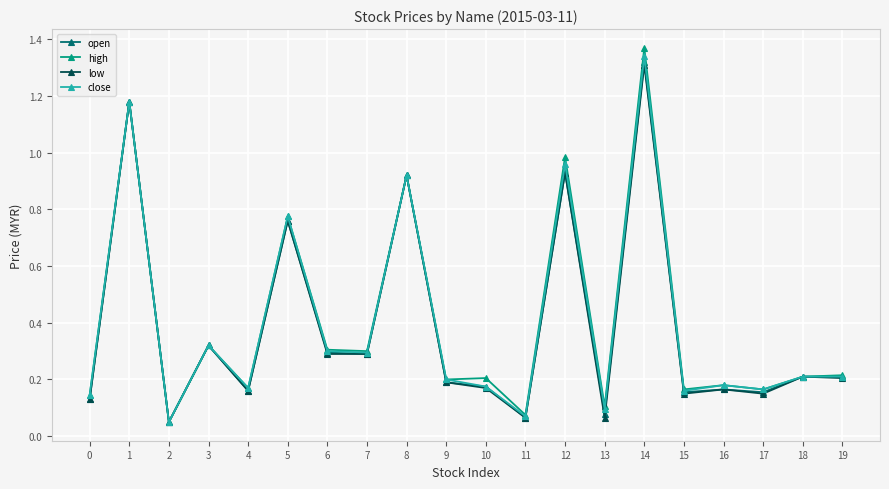

At which category does the chart reach its peak across all series?

14